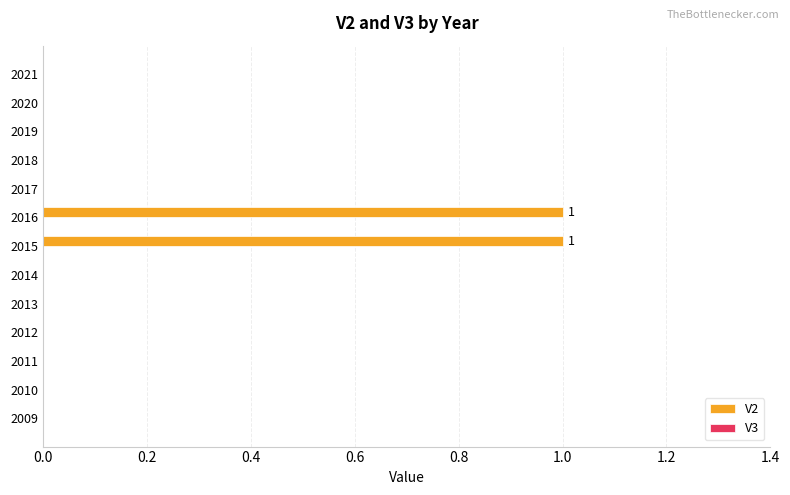

True or false: the data shows 0 at 2020.

True